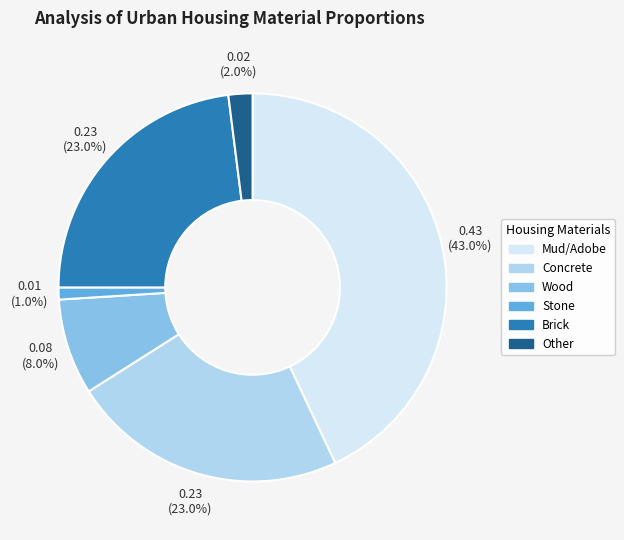

Do Concrete and Brick together represent more than half of the pie?

No